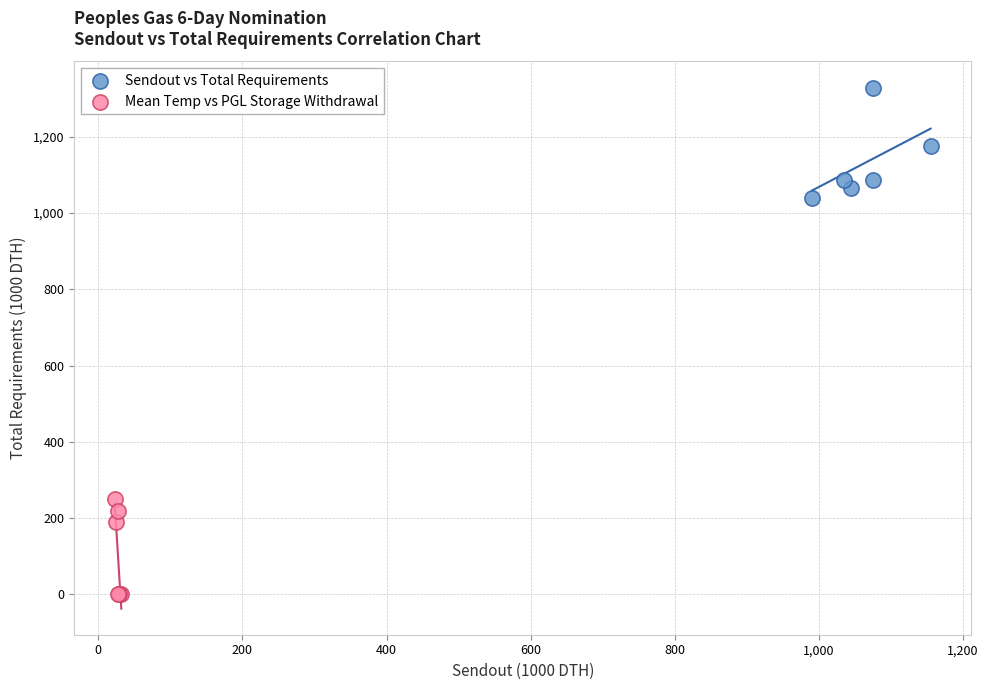

Which series contains the lowest Y value?

Mean Temp vs PGL Storage Withdrawal